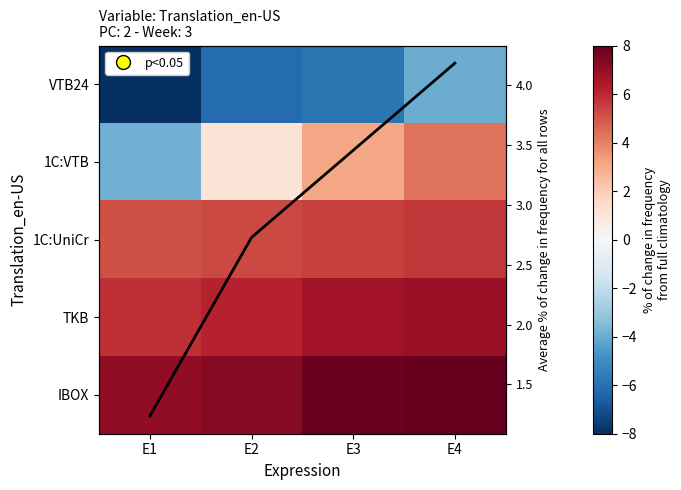

The IBOX series shows 7.1 at E1. True or false?

True